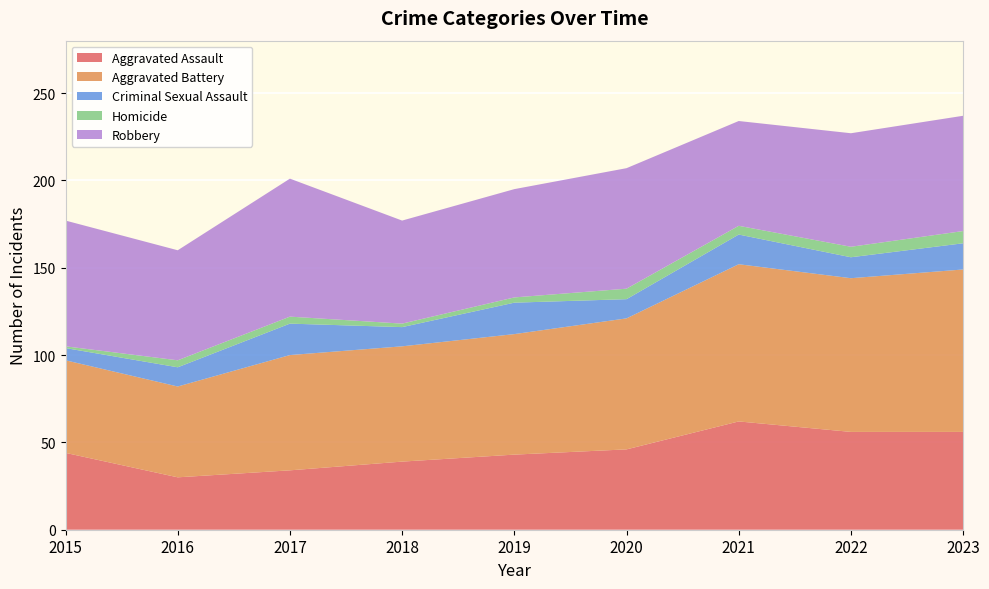

Reading left to right, transcribe all the data shown in this chart.

Aggravated Assault: 2015=44	2016=30	2017=34	2018=39	2019=43	2020=46	2021=62	2022=56	2023=56
Aggravated Battery: 2015=53	2016=52	2017=66	2018=66	2019=69	2020=75	2021=90	2022=88	2023=93
Criminal Sexual Assault: 2015=7	2016=11	2017=18	2018=11	2019=18	2020=11	2021=17	2022=12	2023=15
Homicide: 2015=1	2016=4	2017=4	2018=2	2019=3	2020=6	2021=5	2022=6	2023=7
Robbery: 2015=72	2016=63	2017=79	2018=59	2019=62	2020=69	2021=60	2022=65	2023=66